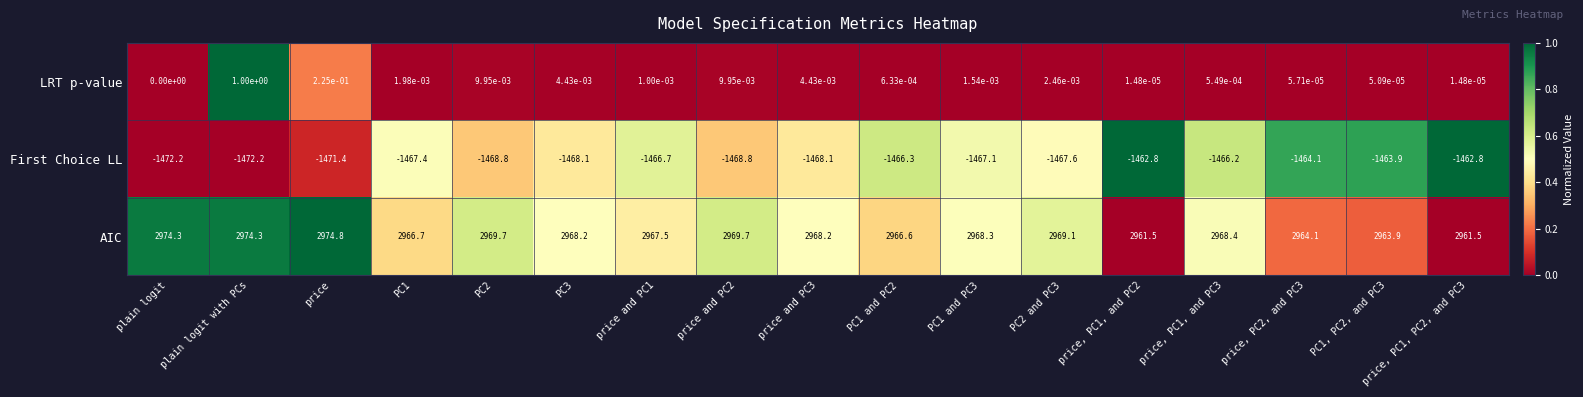

The AIC series shows 5052.9 at price, PC1, and PC3. True or false?

False